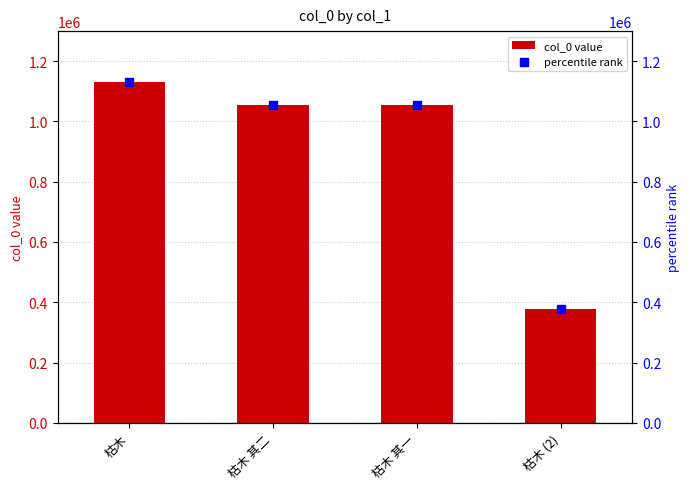

Which series reaches the maximum Y coordinate?

col_0